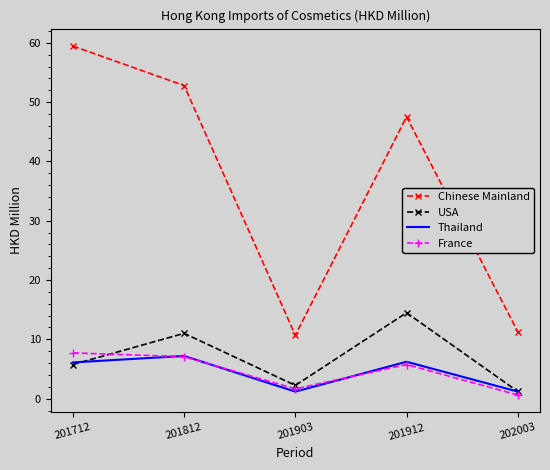

What is the difference between the France values at 201712 and 201903?

6.1